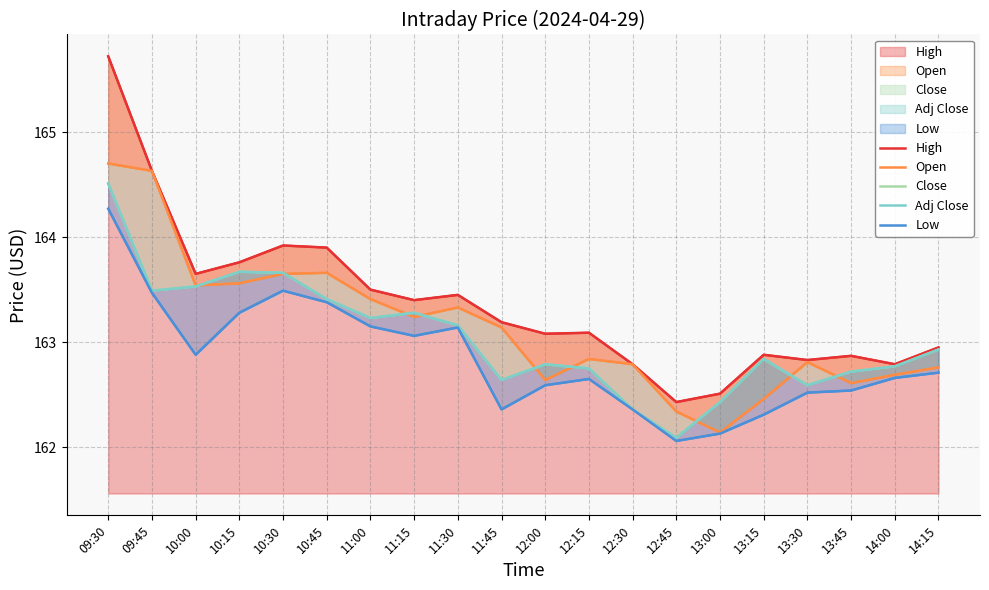

True or false: High and Low intersect in this chart.

False